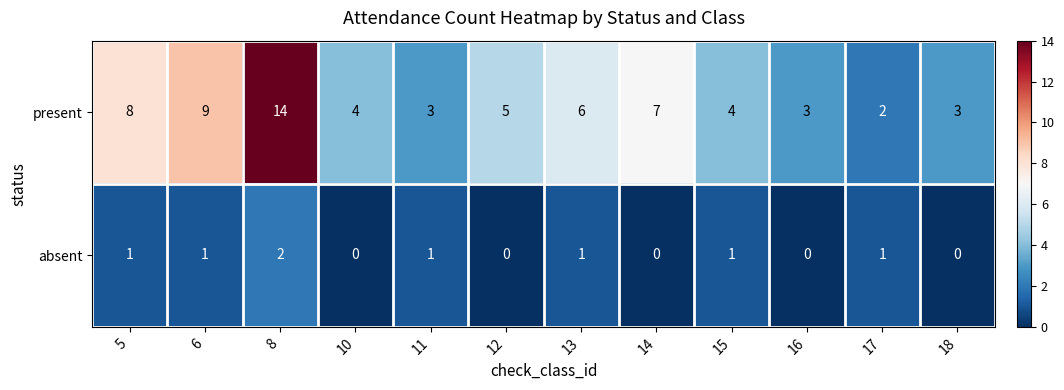

At which label is present closest to 8?

5